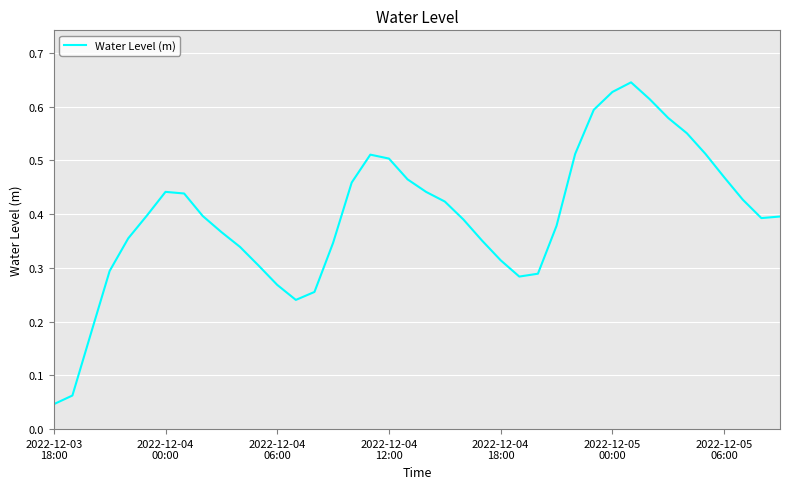

Does the chart have visible grid lines?

Yes